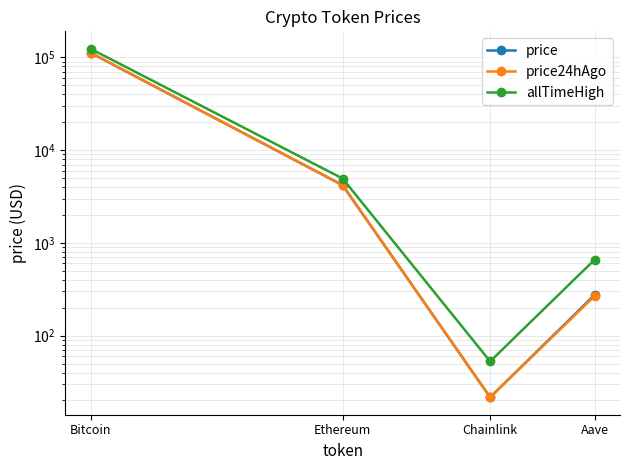

At which category is the sum across all series the highest?

Bitcoin